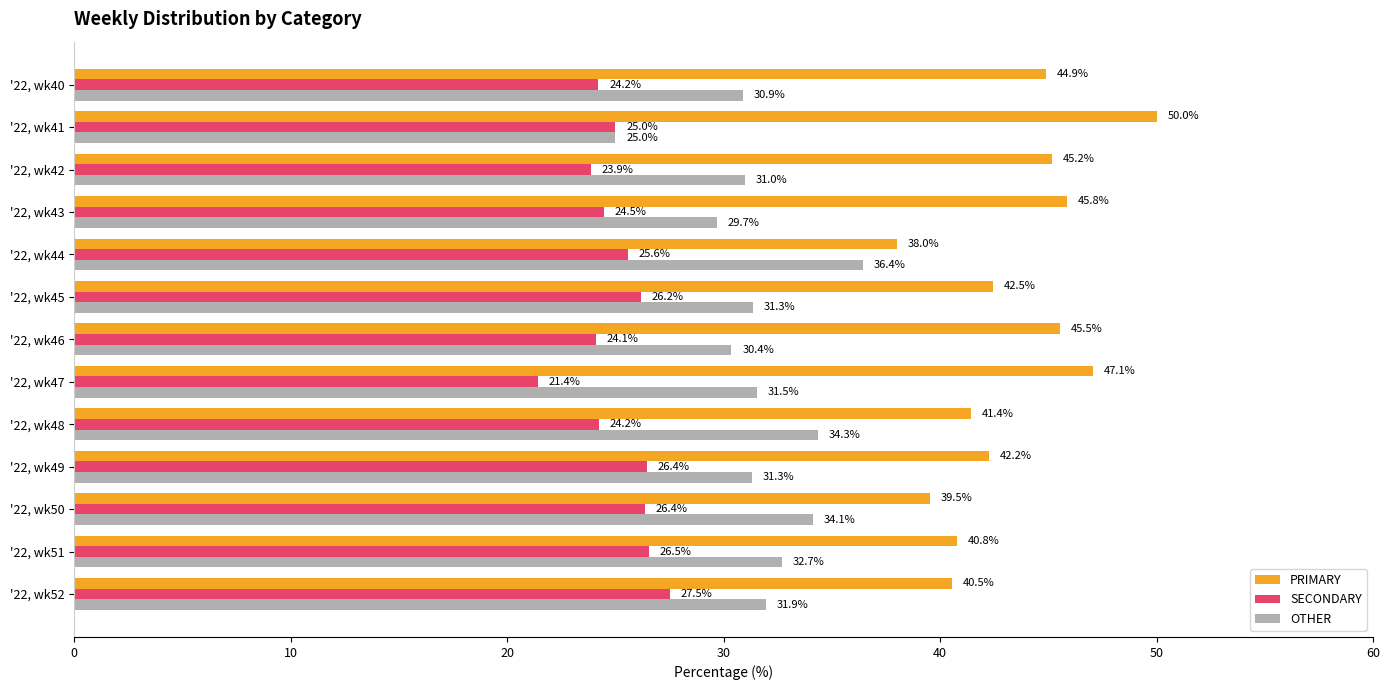

List the series in order of their peak value, lowest first.

SECONDARY, OTHER, PRIMARY